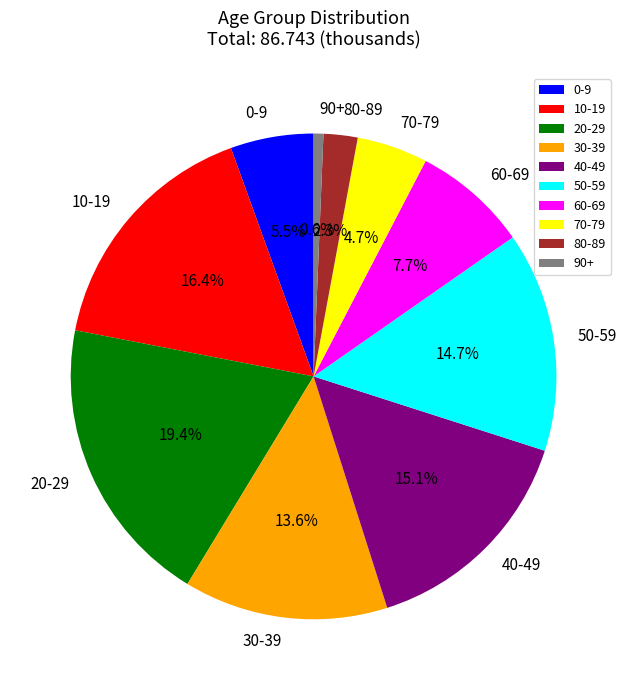

What percentage do 90+ and 60-69 together represent?

8.3%